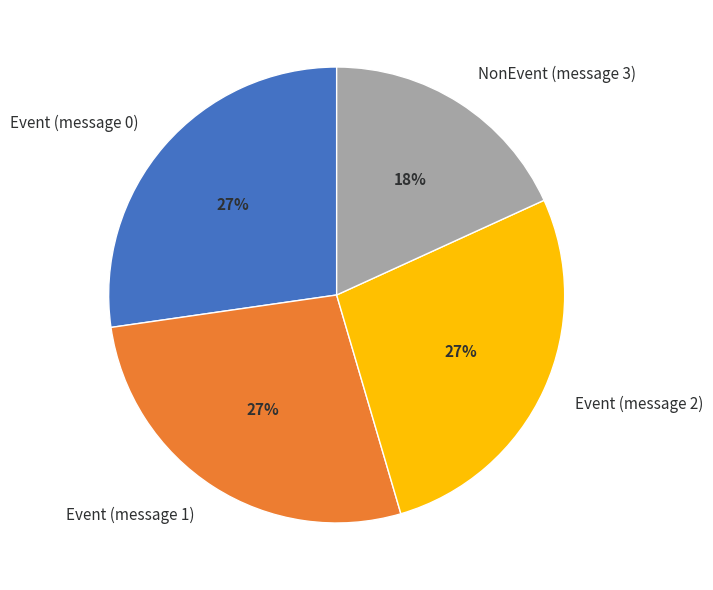

What is the smallest slice in the pie chart?

NonEvent (message 3)